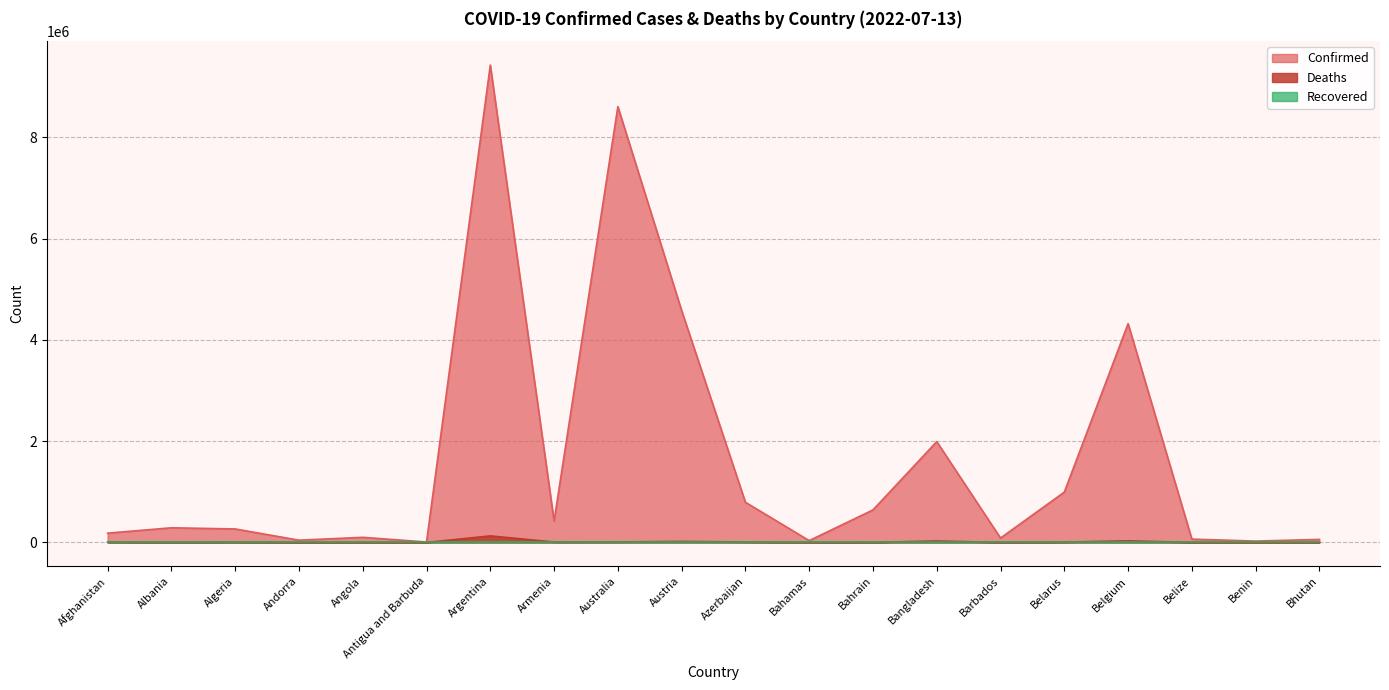

What is the difference between the maximum and minimum values in the Deaths series?

129124